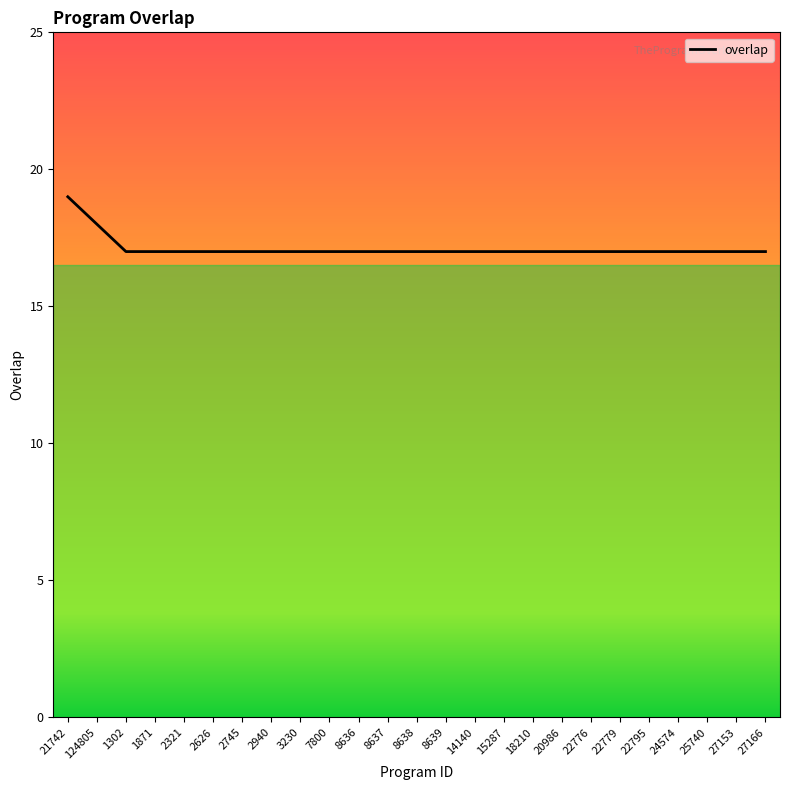

Reading left to right, extract all data points from this chart.

19	18	17	17	17	17	17	17	17	17	17	17	17	17	17	17	17	17	17	17	17	17	17	17	17